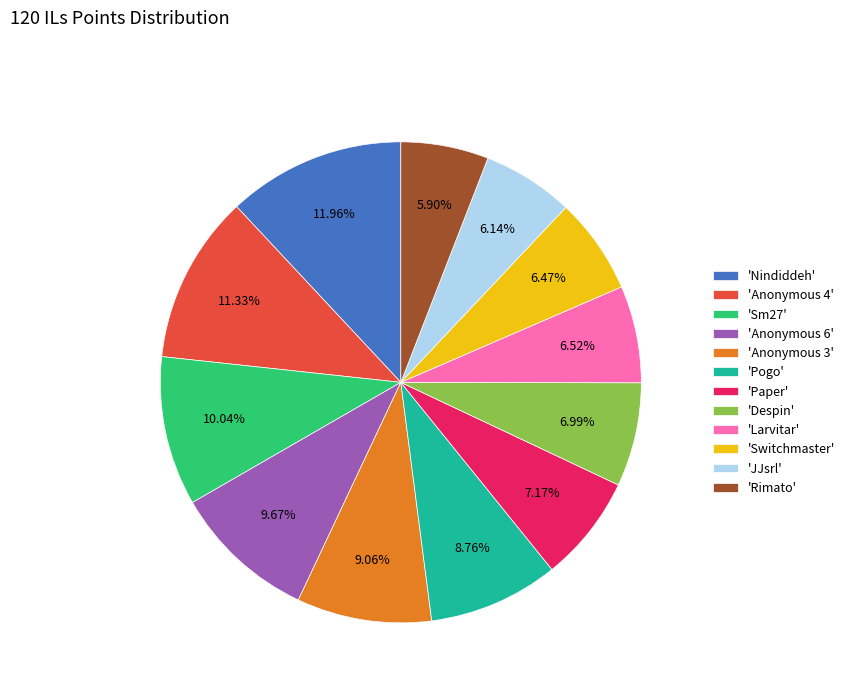

Between 'Switchmaster' and 'Anonymous 4', which is larger?

'Anonymous 4'